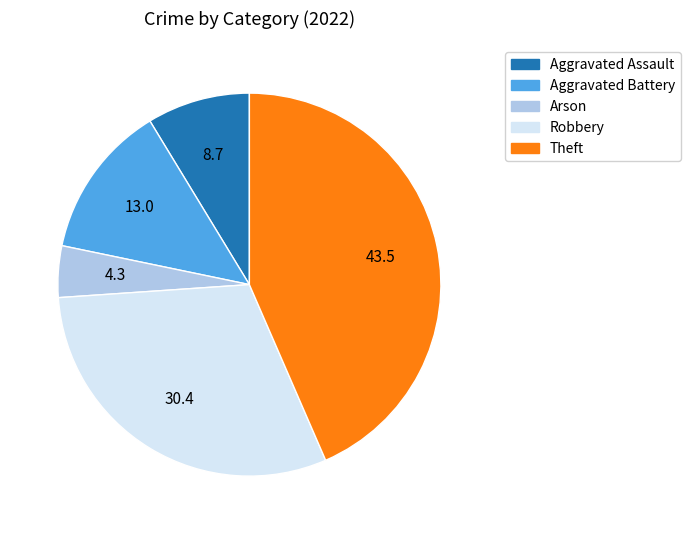

Is there any slice that represents more than half of the pie?

No